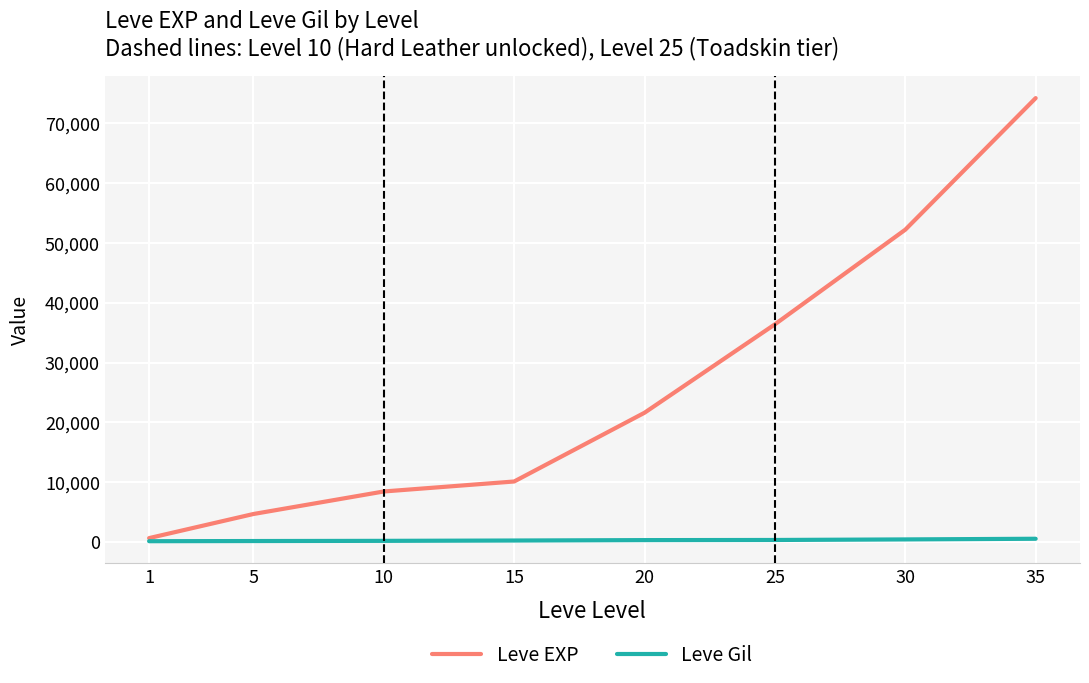

List the series in order of their peak value, lowest first.

Leve Gil, Leve EXP